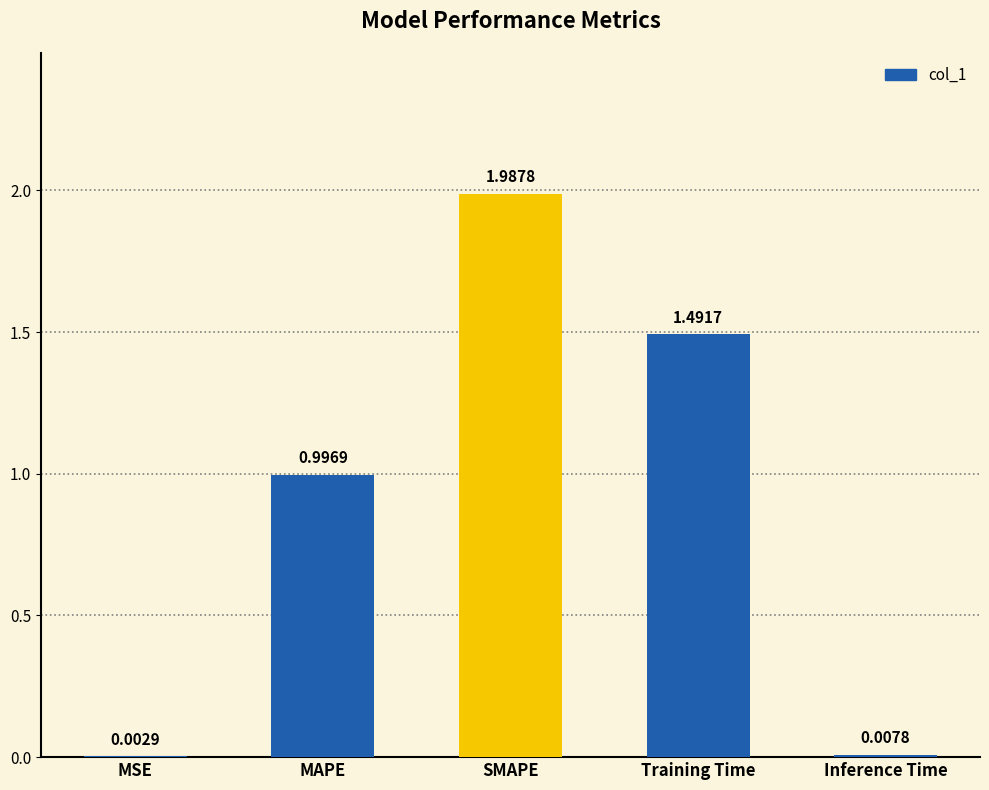

At which label is the value closest to 0?

MSE